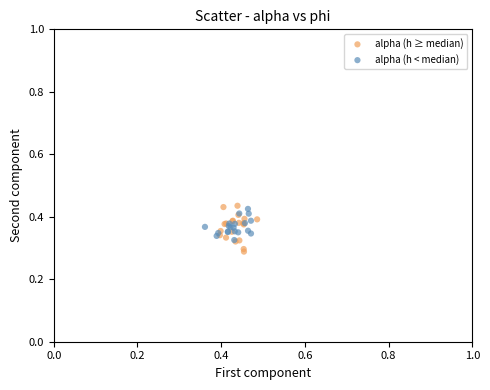

Which series reaches the minimum Y coordinate?

alpha (h ≥ median)